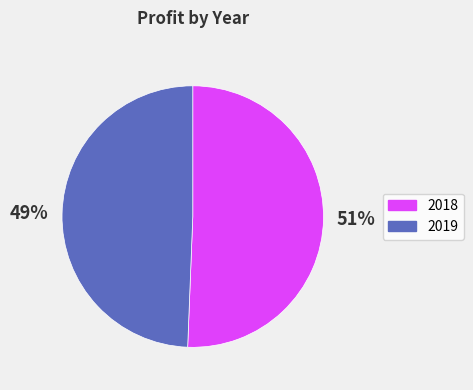

Is it true that 2018 is 51% of the pie?

True